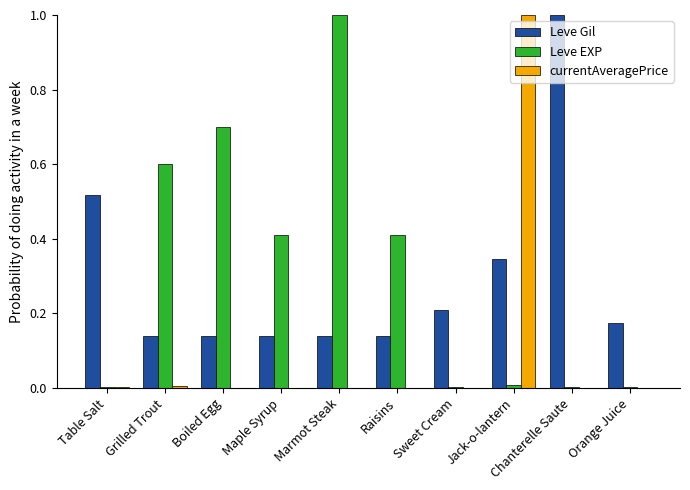

How many distinct data groups are displayed?

3